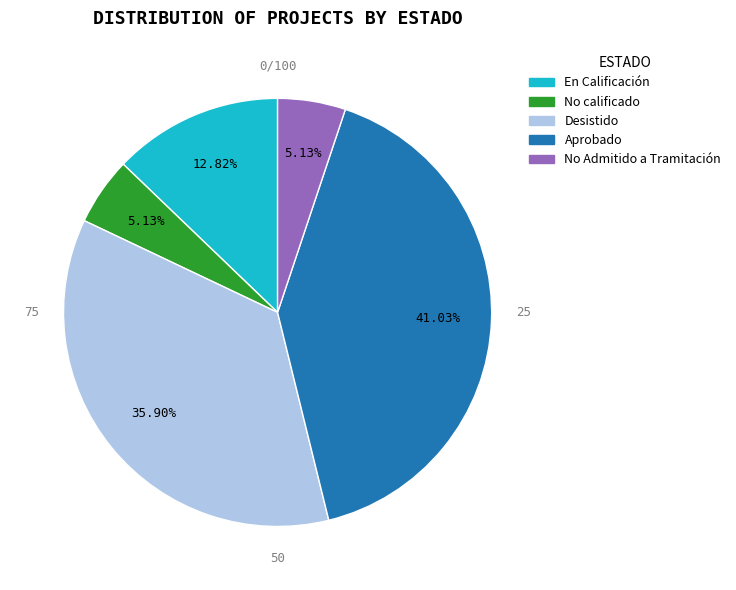

Is the sum of En Calificación and Aprobado greater than half?

Yes